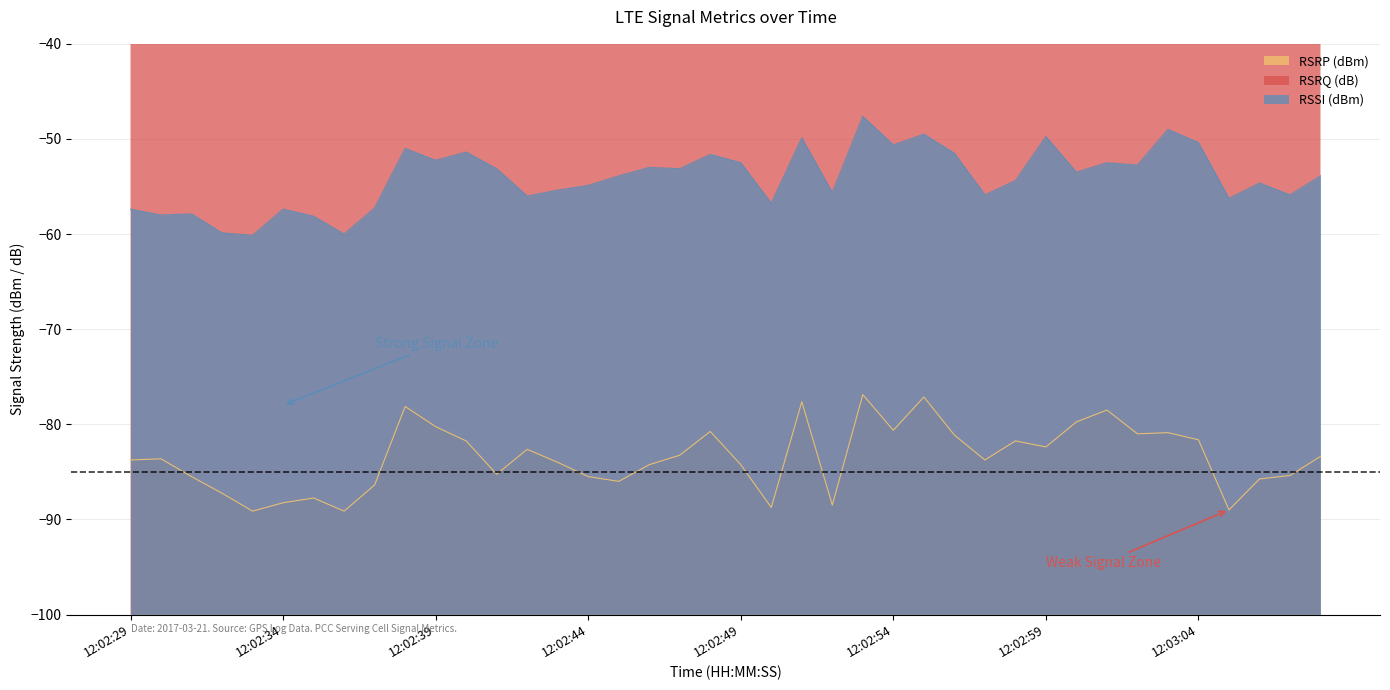

The value of RSRQ (dB) at 12:02:37 is -9.2. True or false?

True